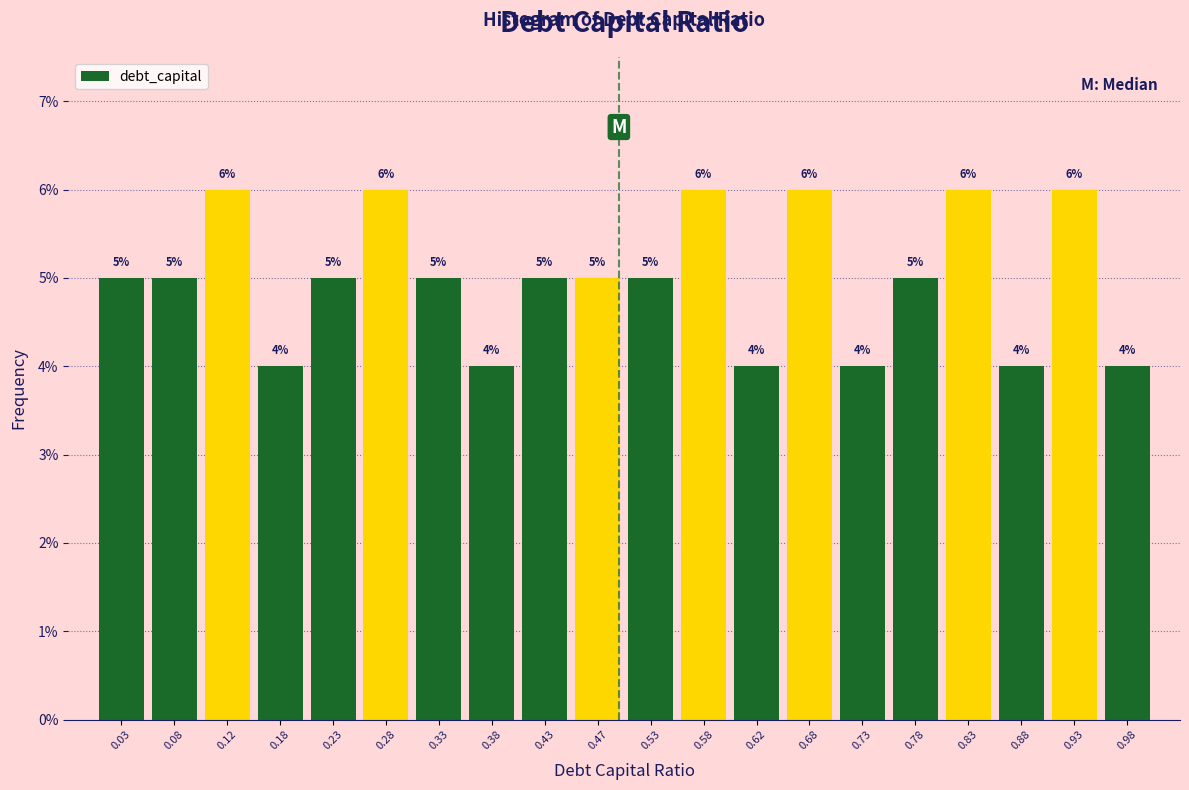

Reading left to right, transcribe this chart: for each bar, give the range it covers on the x-axis and its height.

0.00 to 0.05: 5
0.05 to 0.10: 5
0.10 to 0.15: 6
0.15 to 0.20: 4
0.20 to 0.25: 5
0.25 to 0.30: 6
0.30 to 0.35: 5
0.35 to 0.40: 4
0.40 to 0.45: 5
0.45 to 0.50: 5
0.50 to 0.55: 5
0.55 to 0.60: 6
0.60 to 0.65: 4
0.65 to 0.70: 6
0.70 to 0.75: 4
0.75 to 0.80: 5
0.80 to 0.85: 6
0.85 to 0.90: 4
0.90 to 0.95: 6
0.95 to 1.00: 4